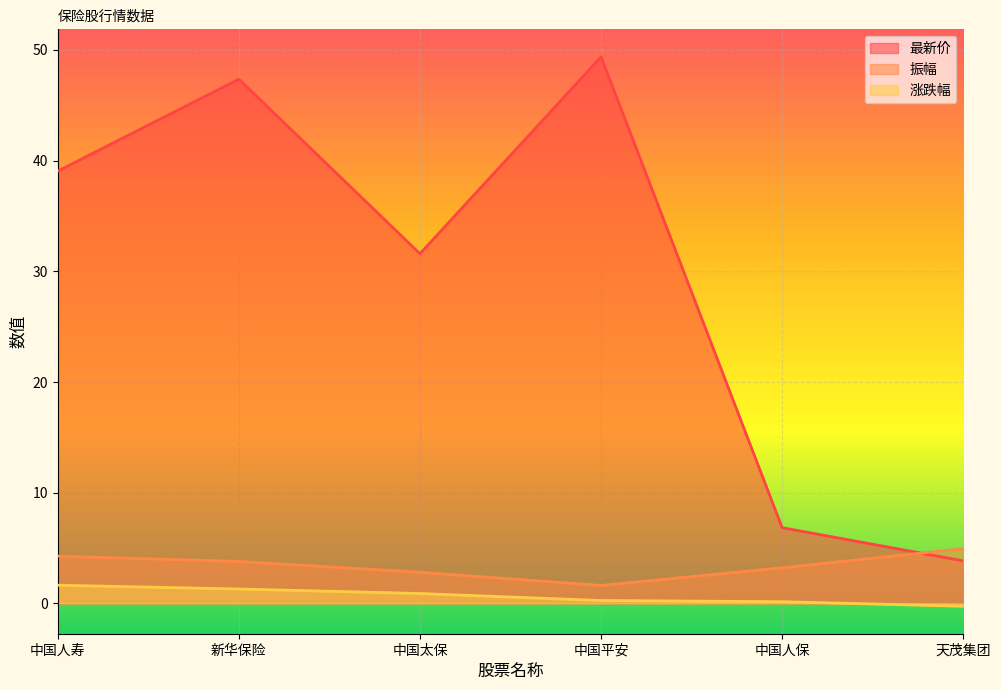

In 最新价, how many points are higher than both neighbors (excluding endpoints)?

2